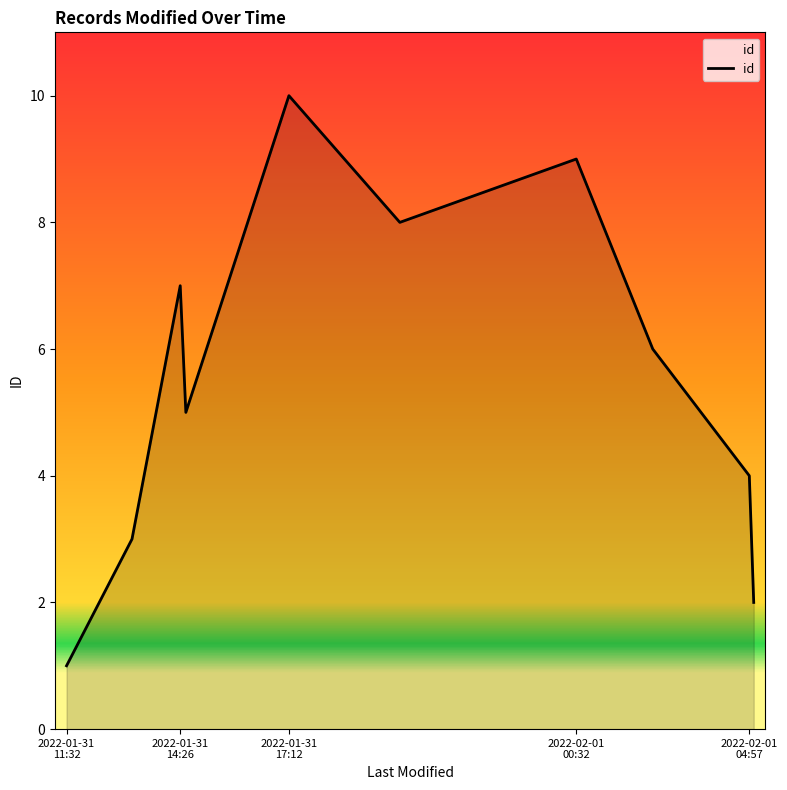

What is the difference between the maximum and minimum values?

9